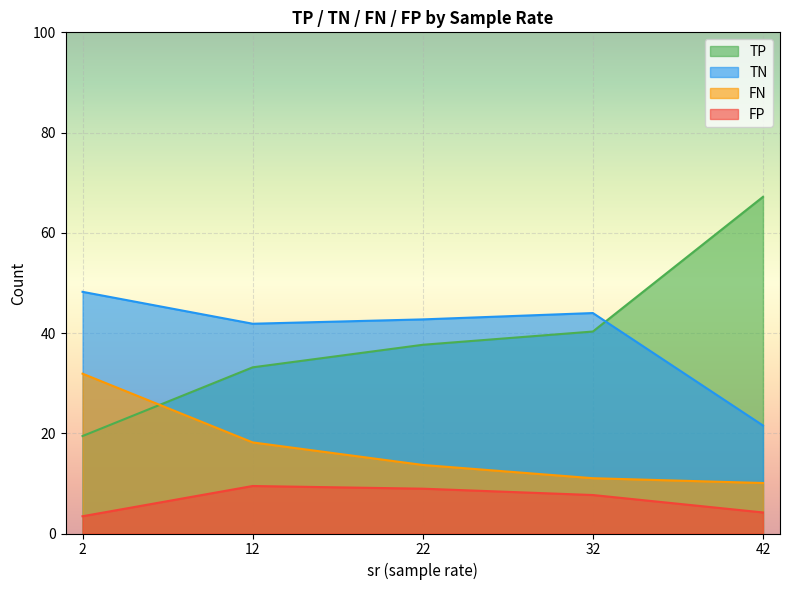

What are all the series names shown in the legend?

TP, TN, FN, FP